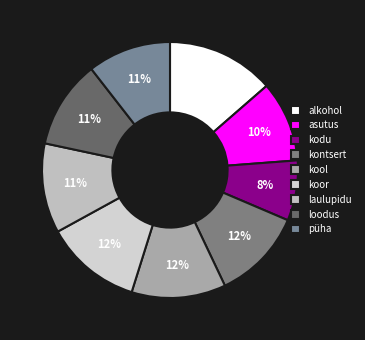

What is the smallest slice in the pie chart?

kodu